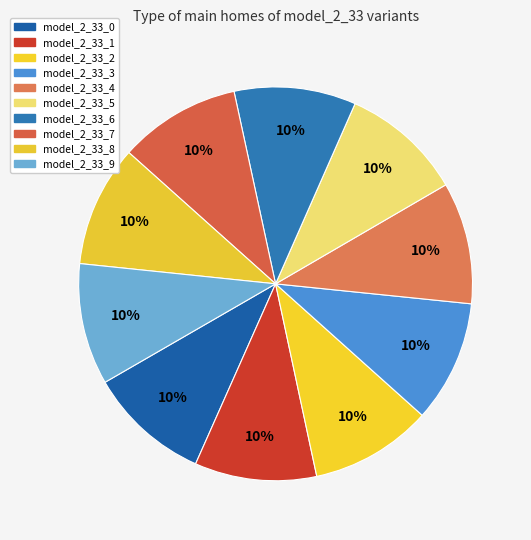

What is the largest slice in the pie chart?

model_2_33_0